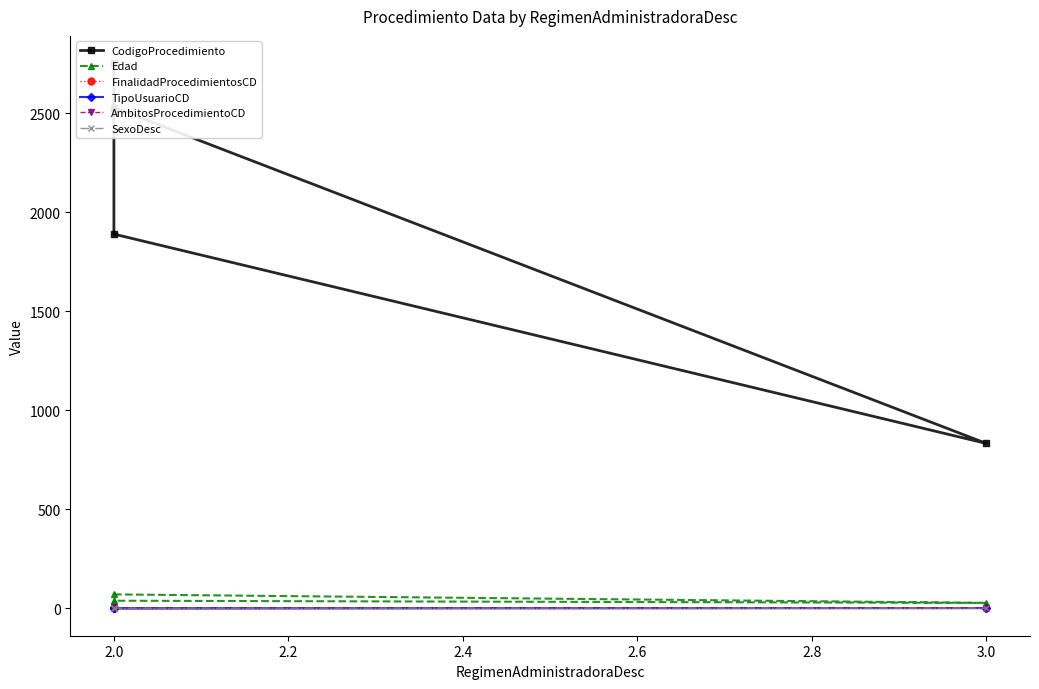

True or false: CodigoProcedimiento and FinalidadProcedimientosCD intersect in this chart.

False